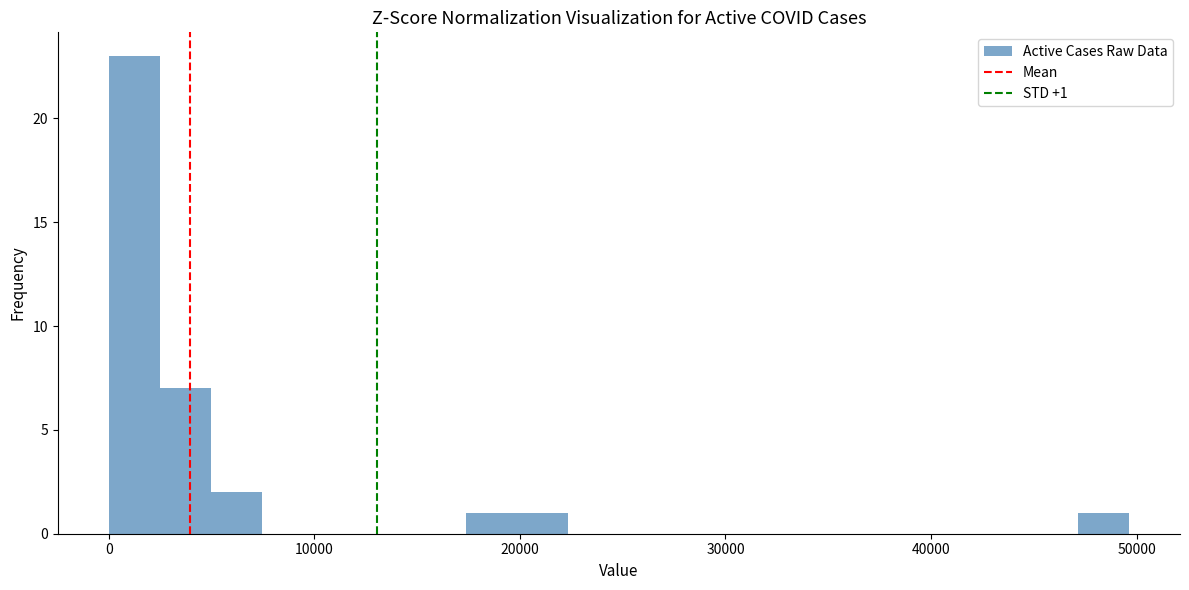

Read against the x-axis, roughly where is the centre of the tallest bar?

1000